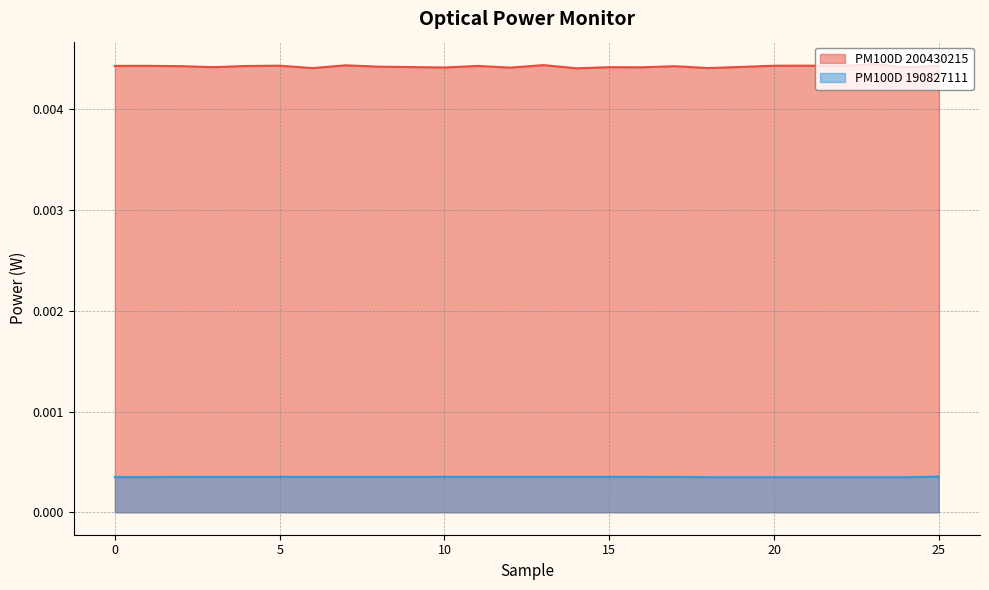

Rank the series at 11 from highest to lowest value.

PM100D 200430215, PM100D 190827111